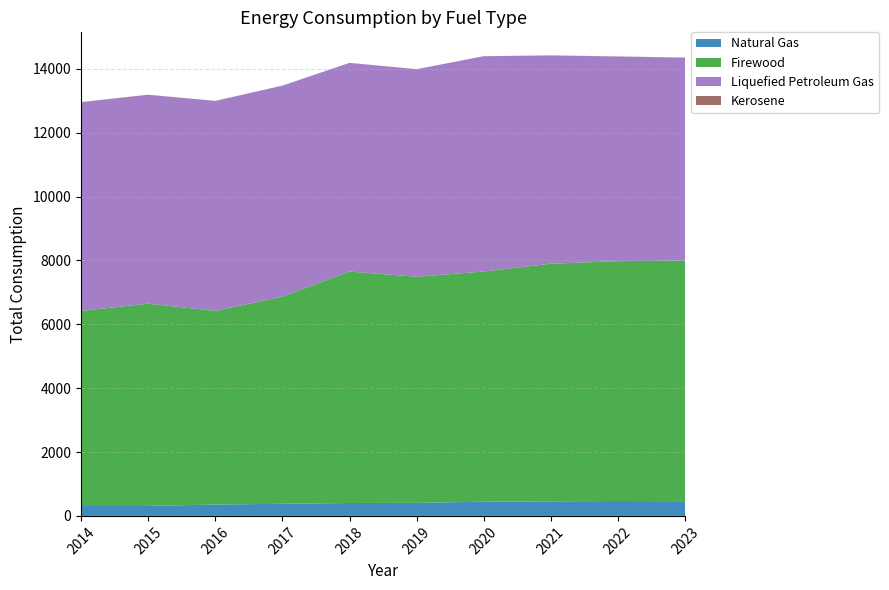

Reading right to left, extract all data points from this chart.

Natural Gas: 2023=460.7	2022=465.7	2021=456.1	2020=444.5	2019=408.0	2018=404.7	2017=379.0	2016=356.5	2015=311.6	2014=309.9
Firewood: 2023=7534.6	2022=7510.4	2021=7440.7	2020=7207.9	2019=7079.9	2018=7247.5	2017=6486.0	2016=6063.9	2015=6333.6	2014=6108.6
Liquefied Petroleum Gas: 2023=6350.9	2022=6406.7	2021=6521.8	2020=6740.0	2019=6498.8	2018=6531.1	2017=6606.0	2016=6573.1	2015=6541.3	2014=6535.1
Kerosene: 2023=5.2	2022=4.0	2021=1.7	2020=1.6	2019=1.9	2018=2.1	2017=2.1	2016=2.1	2015=2.6	2014=3.0